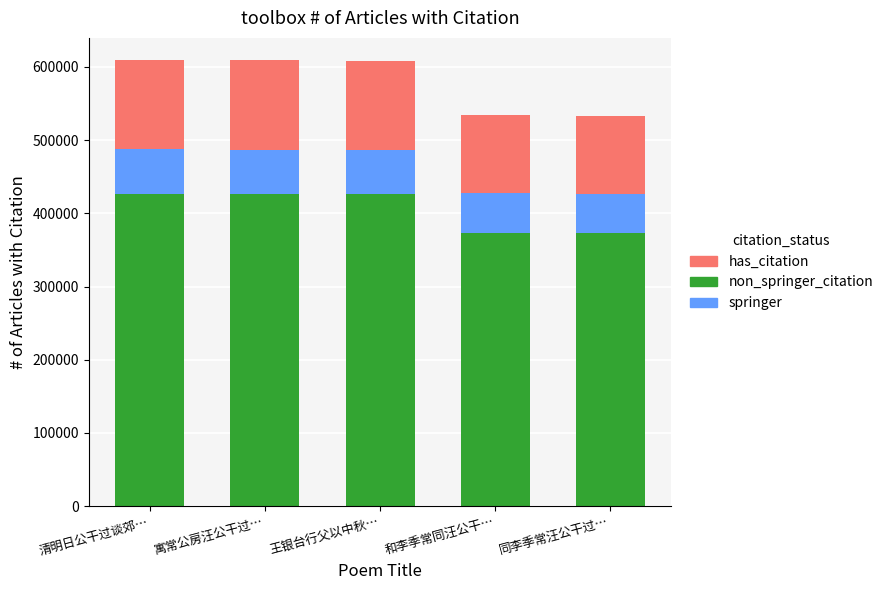

Read the has_citation value at 寓常公房汪公干过….

121801.2